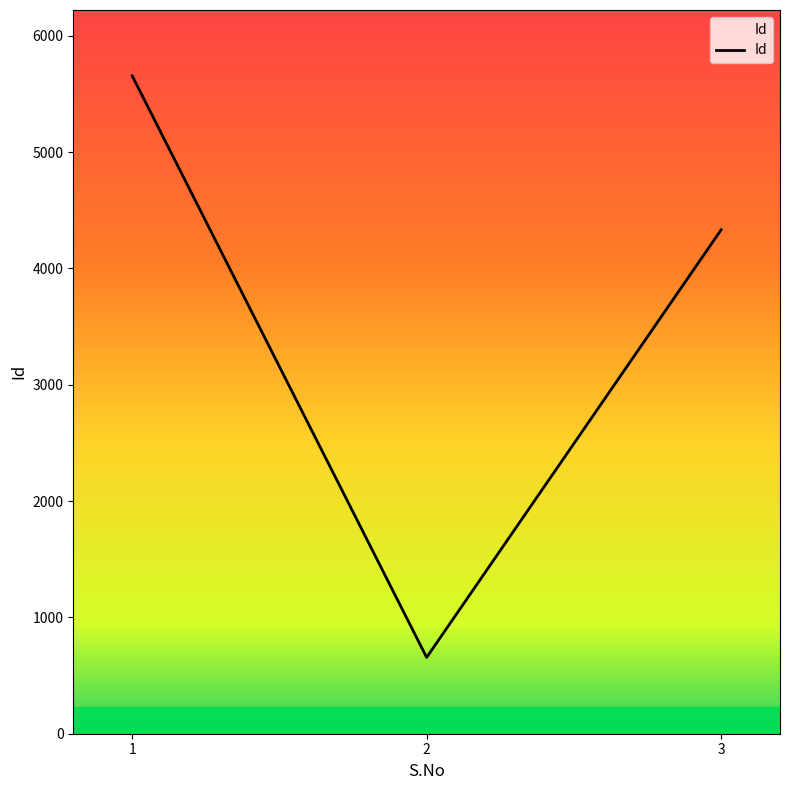

What is the difference between the maximum and minimum values?

5000